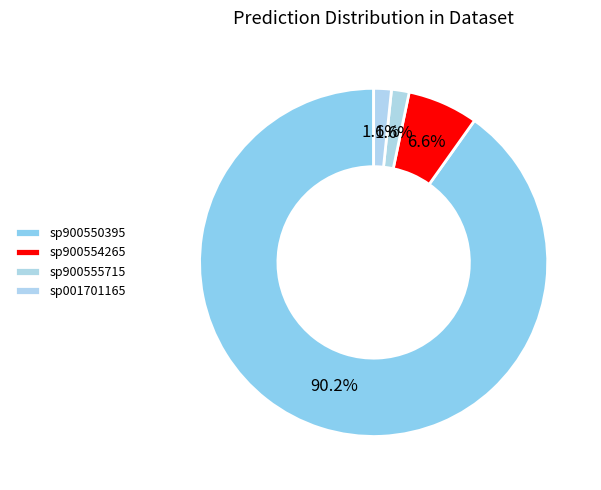

Count the number of slices in the pie.

4